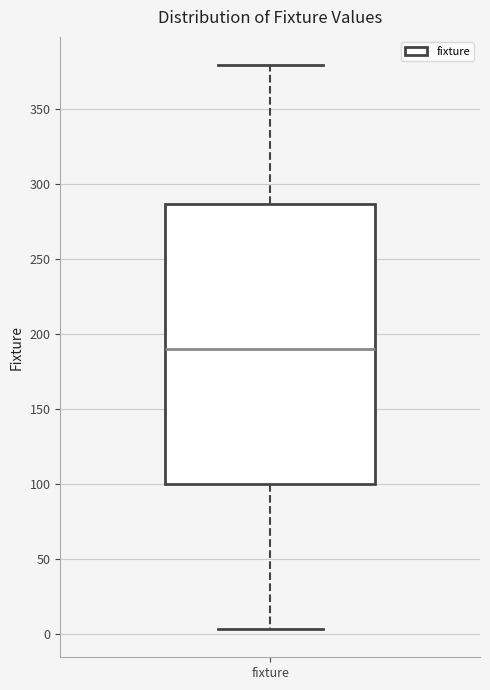

Read this box plot against the y-axis: the position of the median line, the range covered by the box, and the ends of both whiskers. The values are not printed on the chart, so give them approximately, as read against the axis.

median 190, box 100 to 285, whiskers 5 to 380